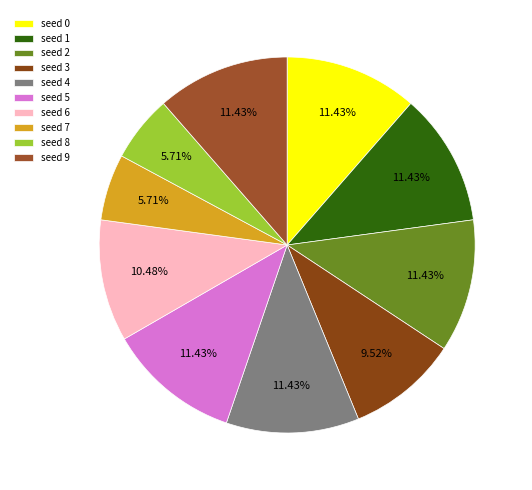

Is there any slice that represents more than half of the pie?

No